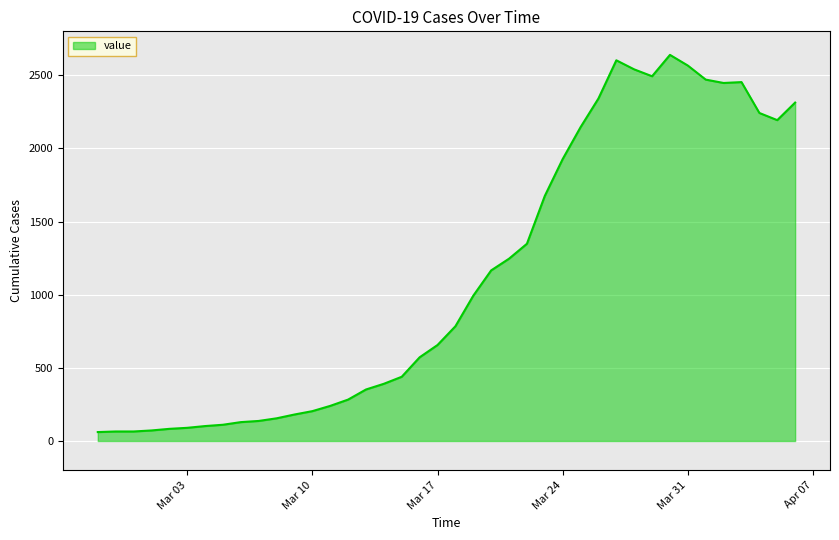

What is the difference between the maximum and minimum values?

2578